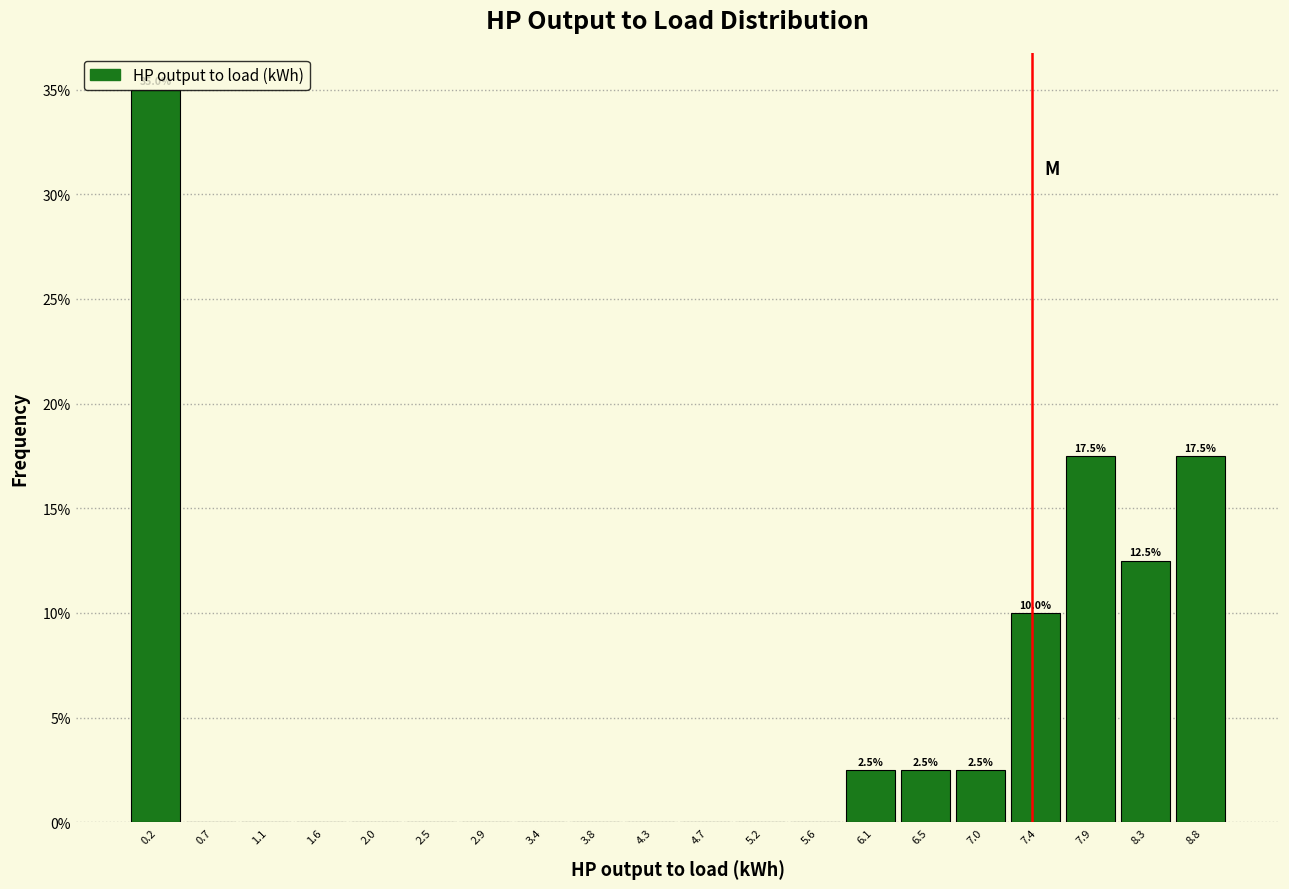

Over which range of the x-axis is the bar tallest?

0.00 to 0.45